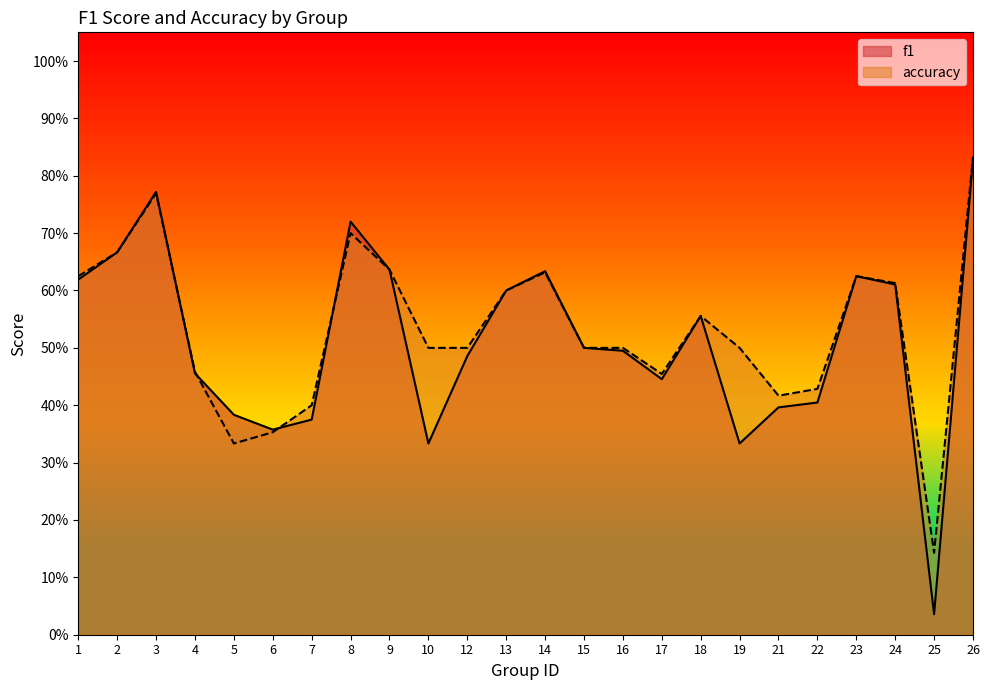

Where is the first local maximum for f1?

3